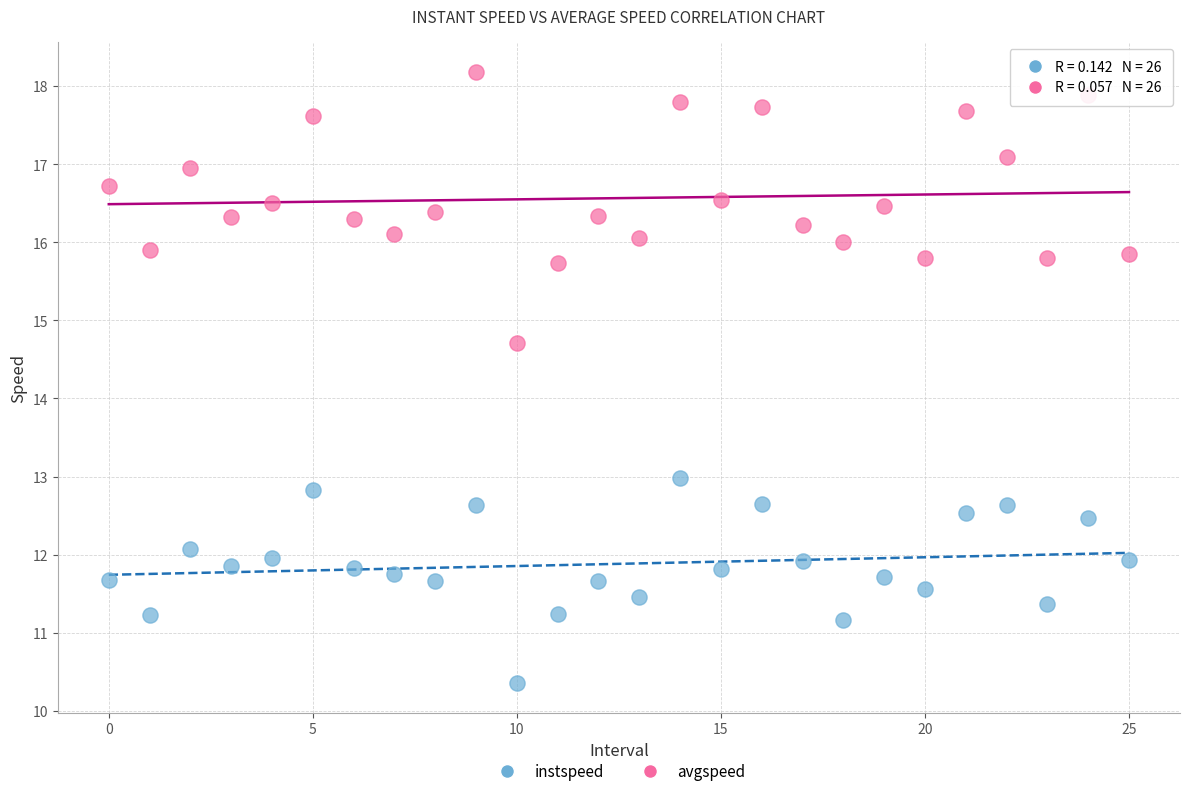

Across all series, what Y value is closest to 14?

14.7